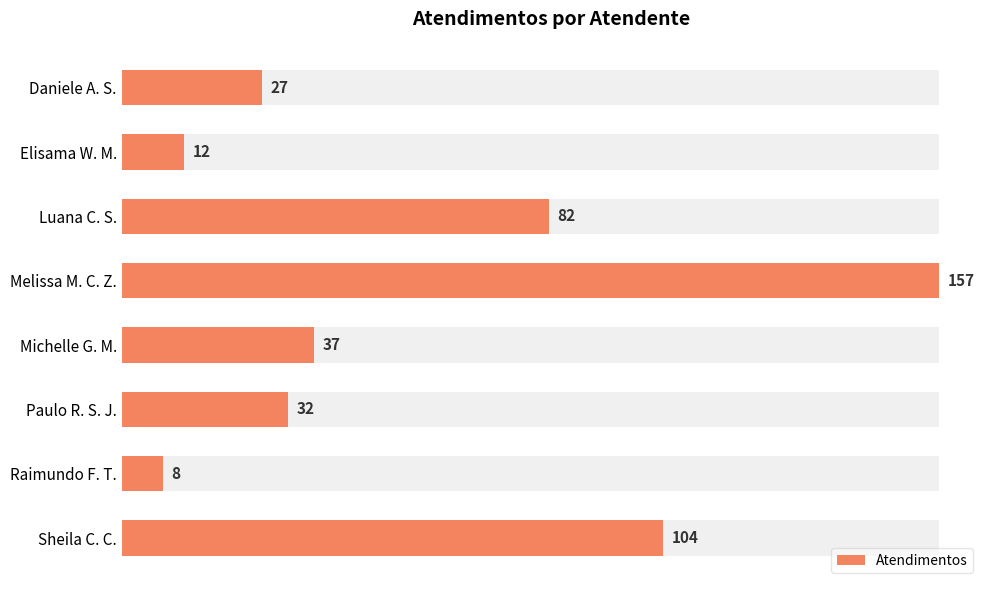

Is it true that the value at Michelle G. M. is 8?

False